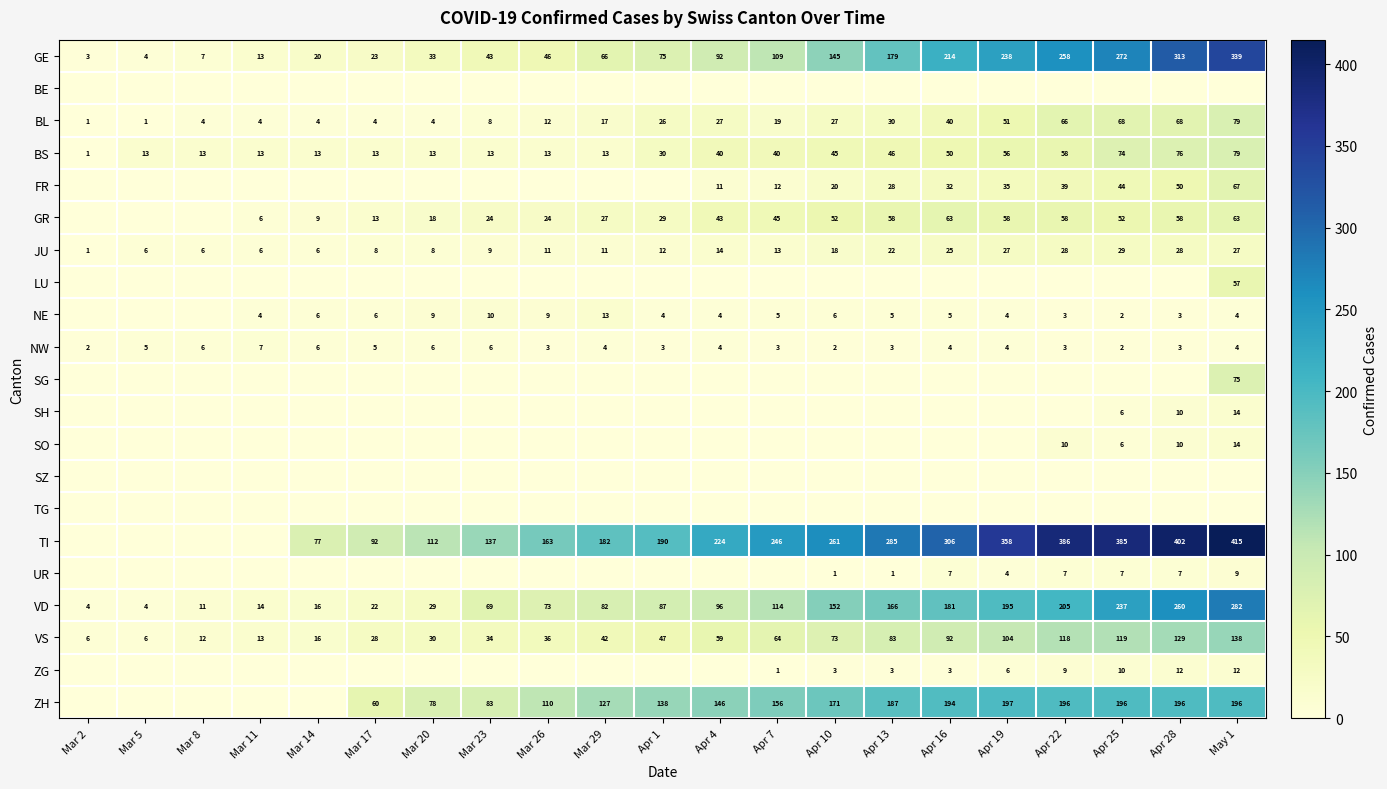

Is the value of FR at Apr 13 greater than the value of GE at May 1?

No